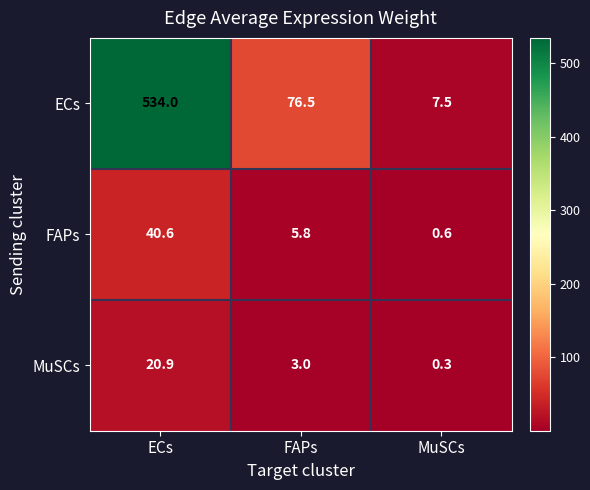

How many data points in ECs are less than 76?

1